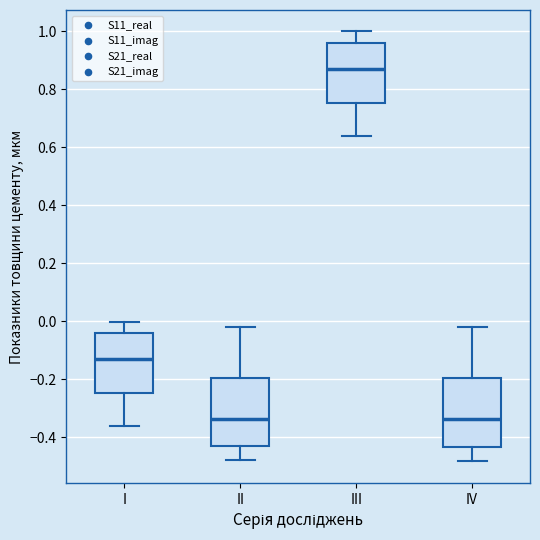

Which box's median line is the highest?

III